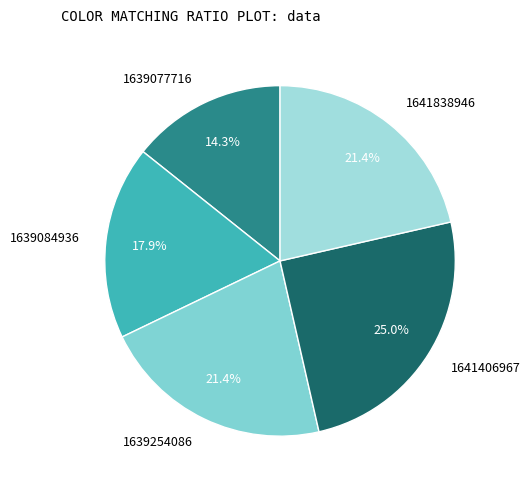

To the nearest percent, what is the difference between the largest and smallest slice percentages?

11%